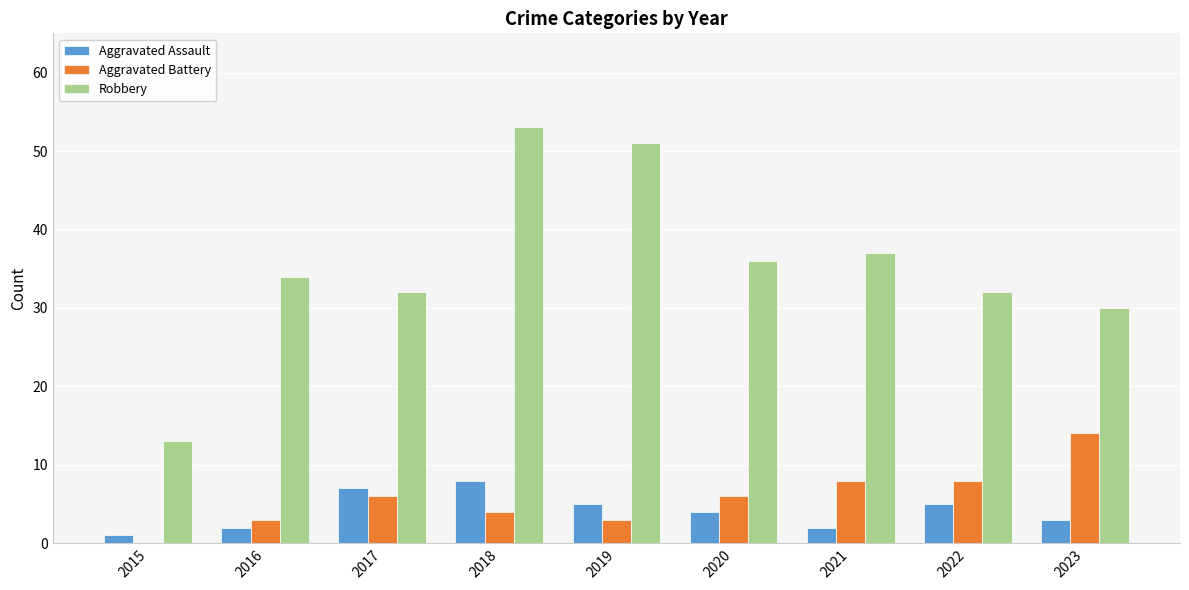

How many groups of bars are there?

9